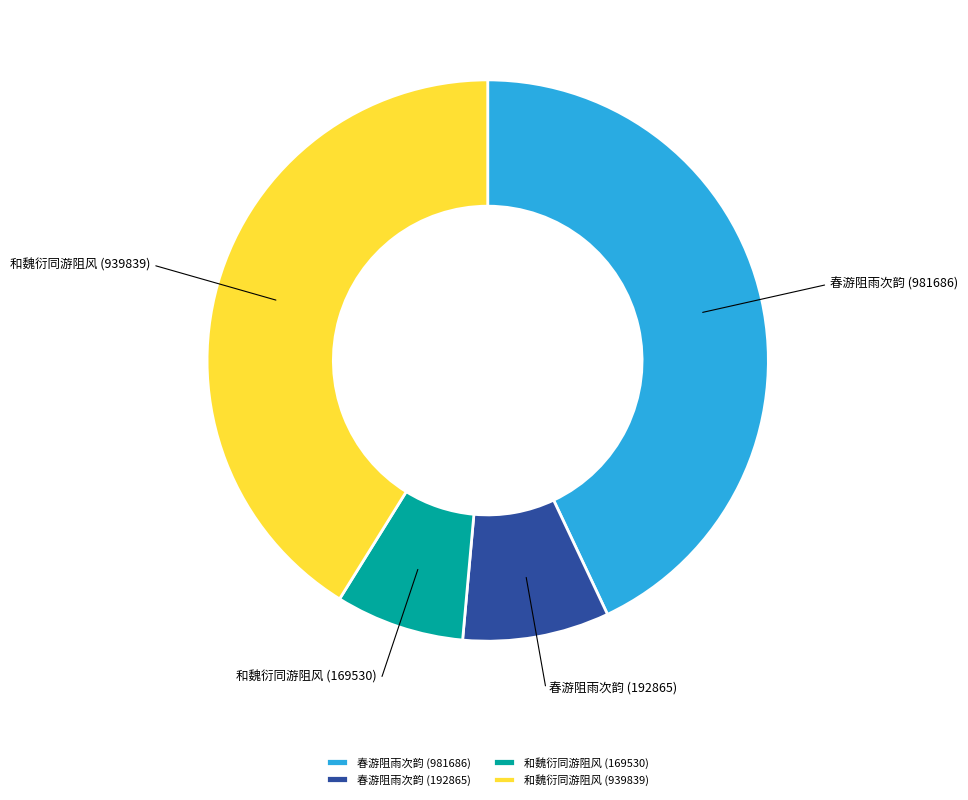

Is there any slice that represents more than half of the pie?

No